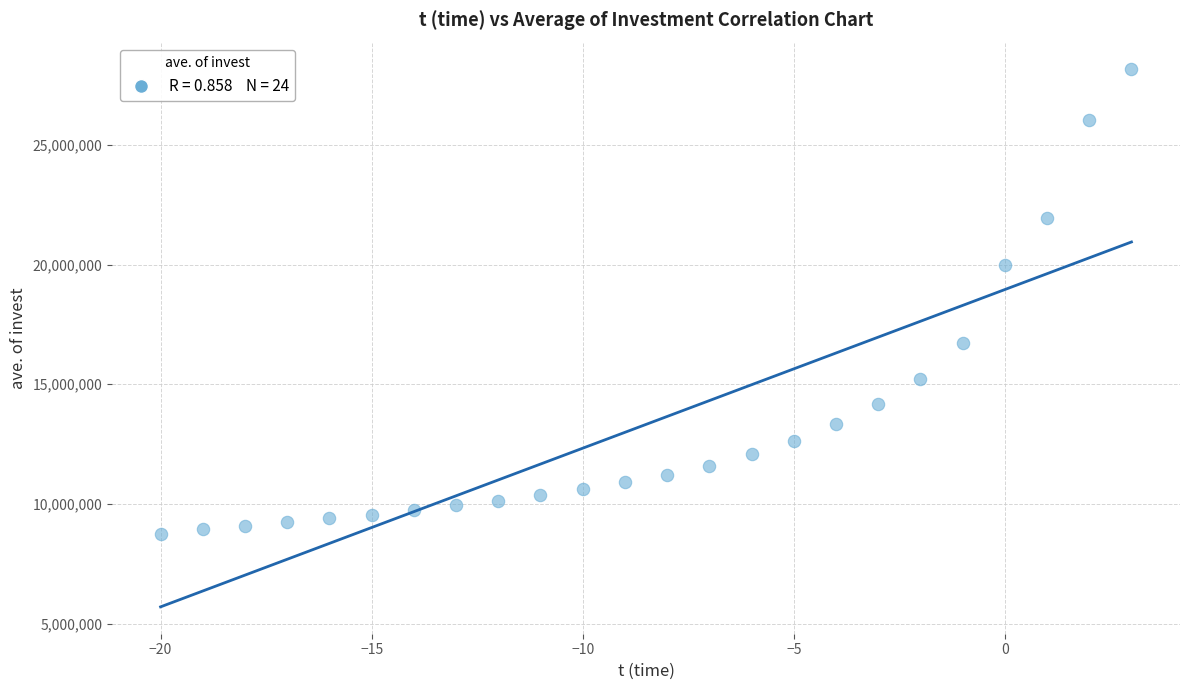

What is the range of Y values (max minus min)?

19407041